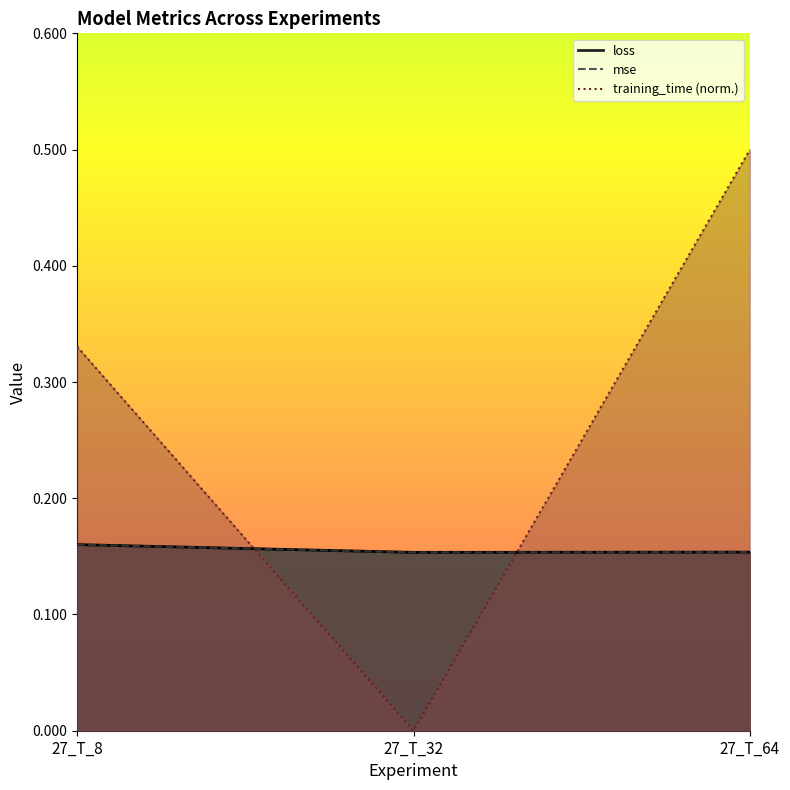

At how many categories does at least one series exceed 0?

3